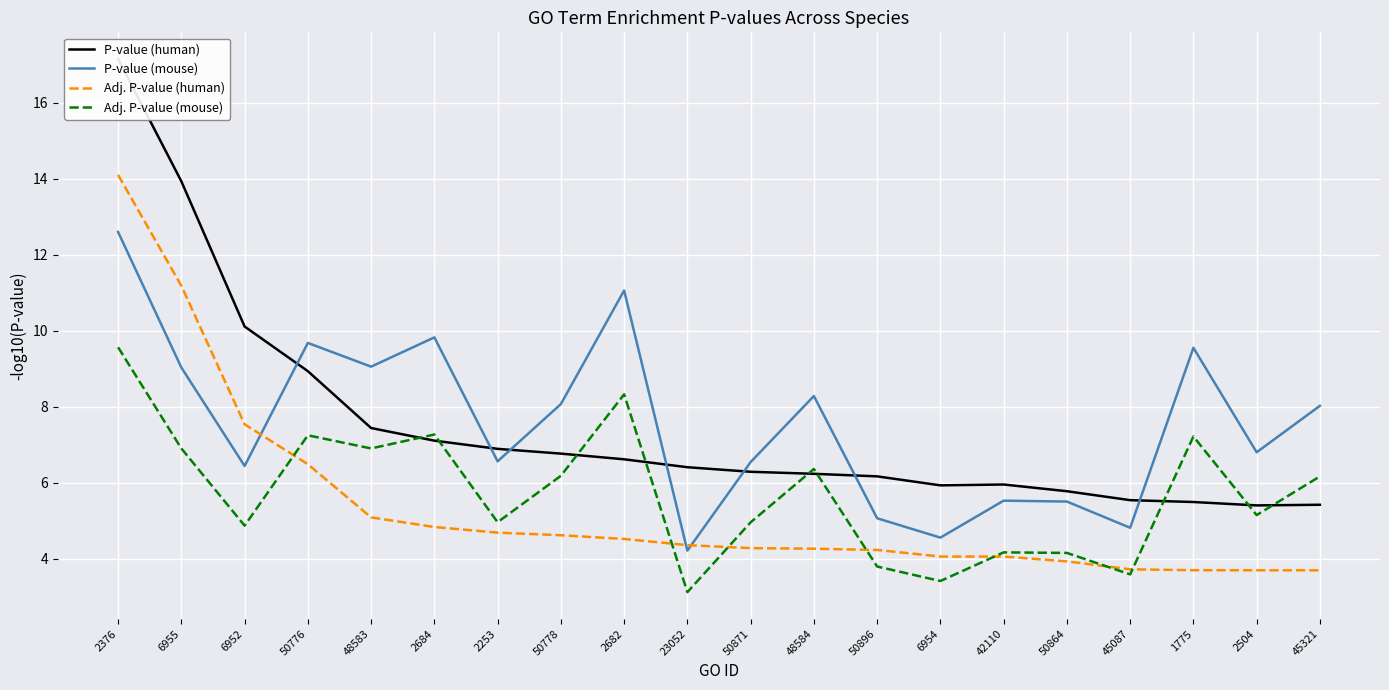

Does the chart display data point markers on the line(s)?

No